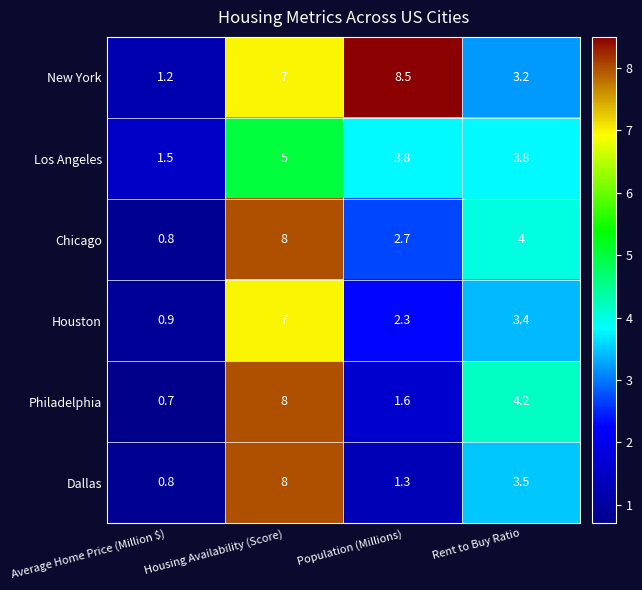

What is the difference between the Los Angeles values at Housing Availability (Score) and Rent to Buy Ratio?

1.2